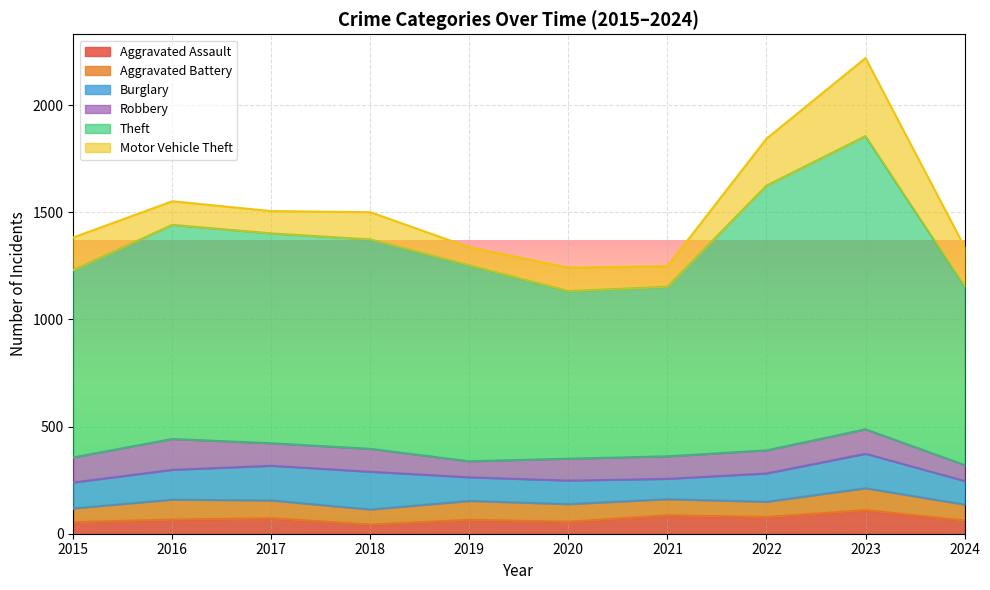

Where is the first local minimum for Aggravated Battery?

2018